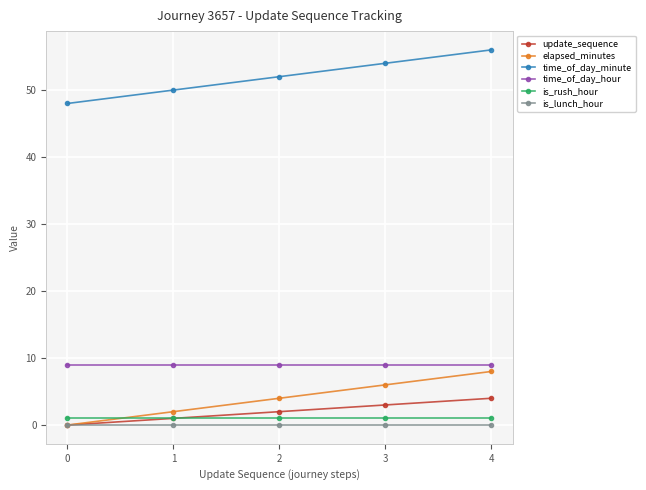

At which category is the sum across all series the highest?

4